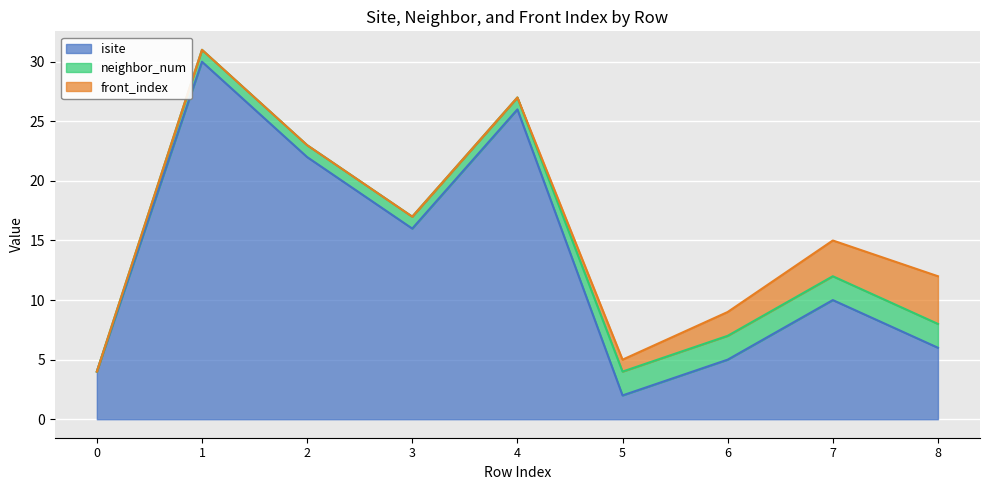

Count the number of data series in this chart.

3